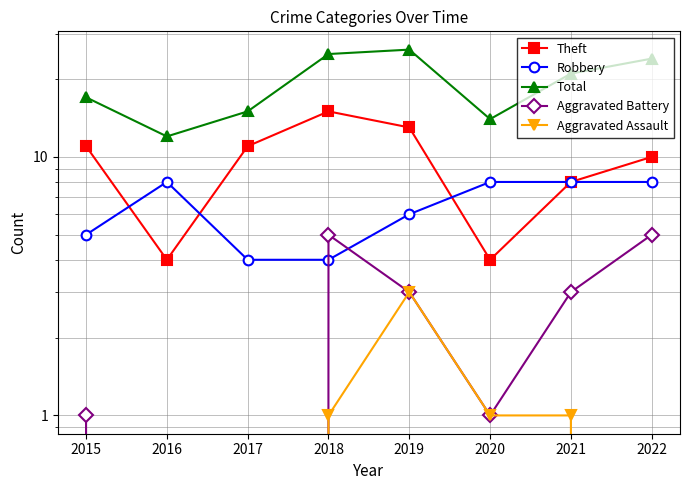

Between 2019 and 2020, which series saw the biggest shift?

Total